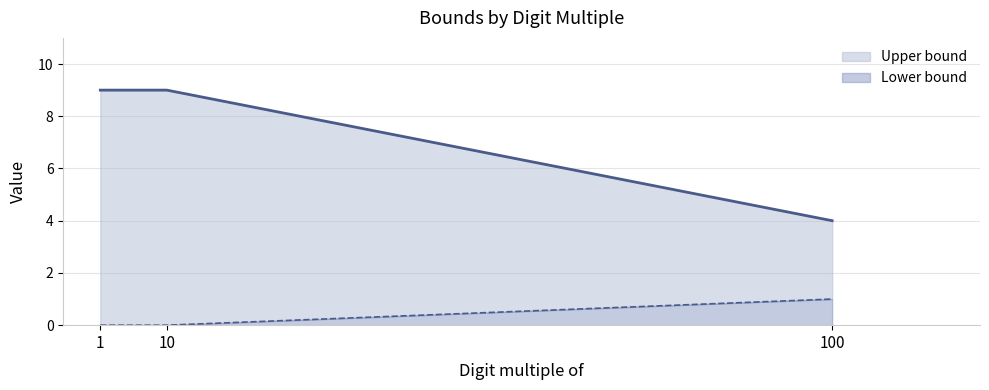

The value of Lower bound at 1 is 1. True or false?

False